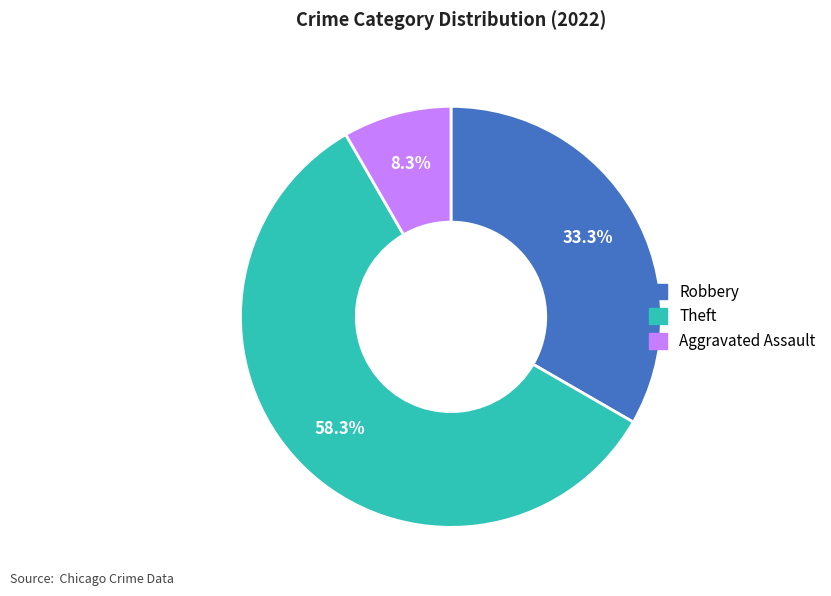

Is there any slice that represents more than half of the pie?

Yes